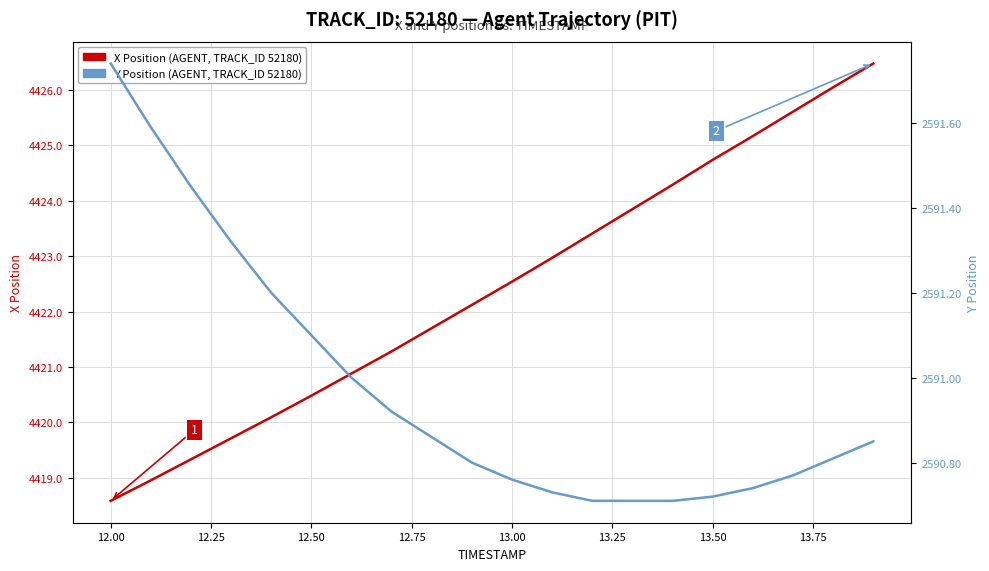

What is the greatest value displayed?

4426.5